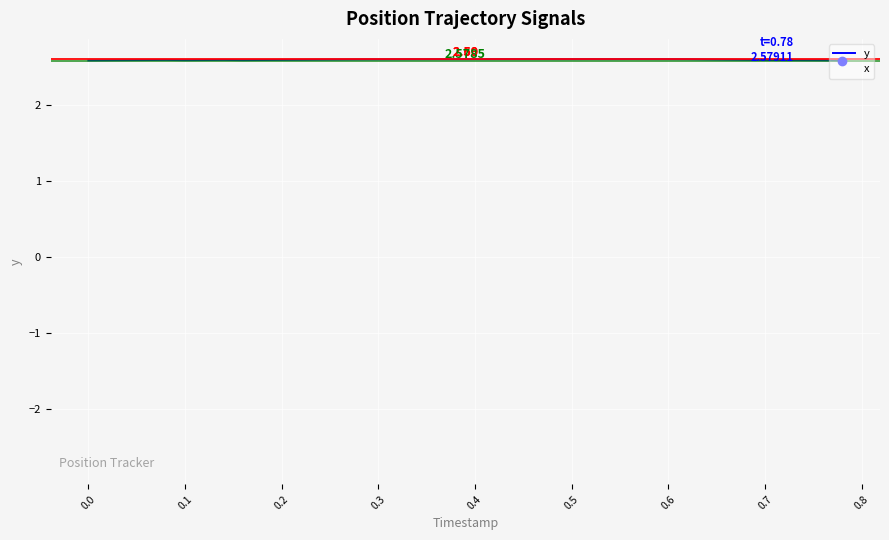

True or false: y and x intersect in this chart.

False